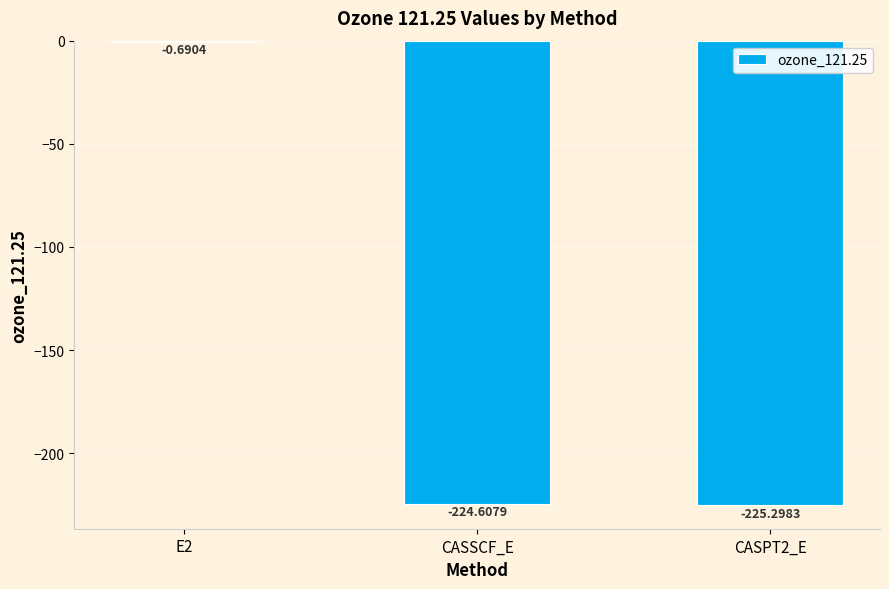

What is the change in value from E2 to CASSCF_E?

-223.9